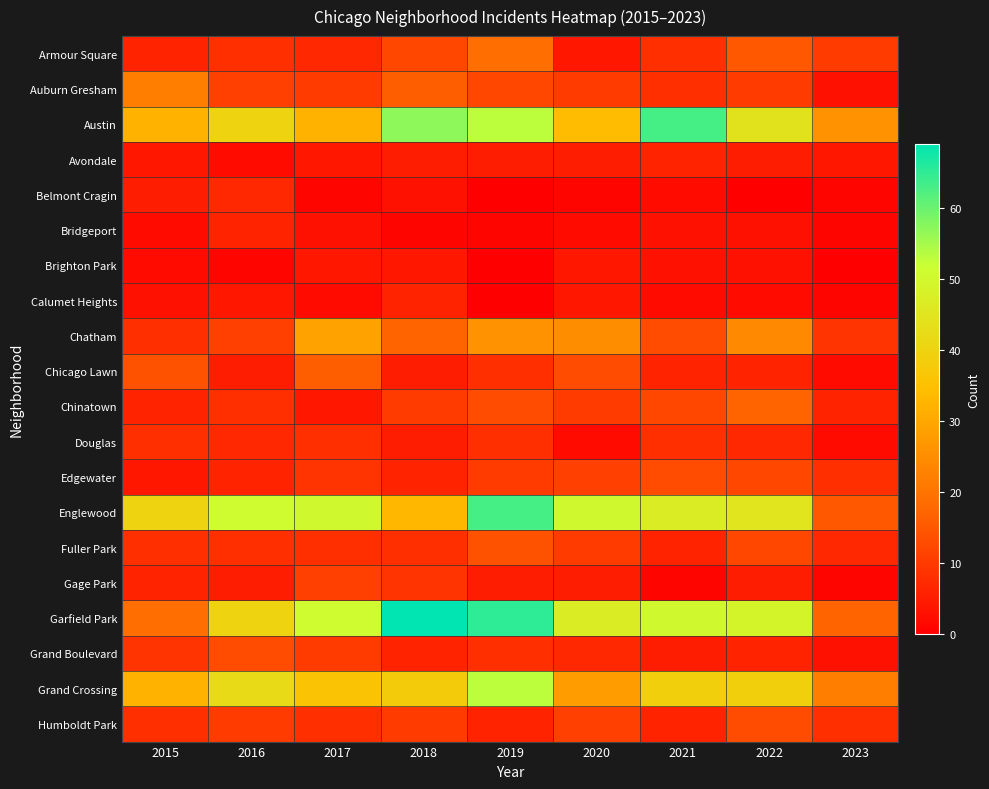

Which series changed the most between 2016 and 2018?

Garfield Park